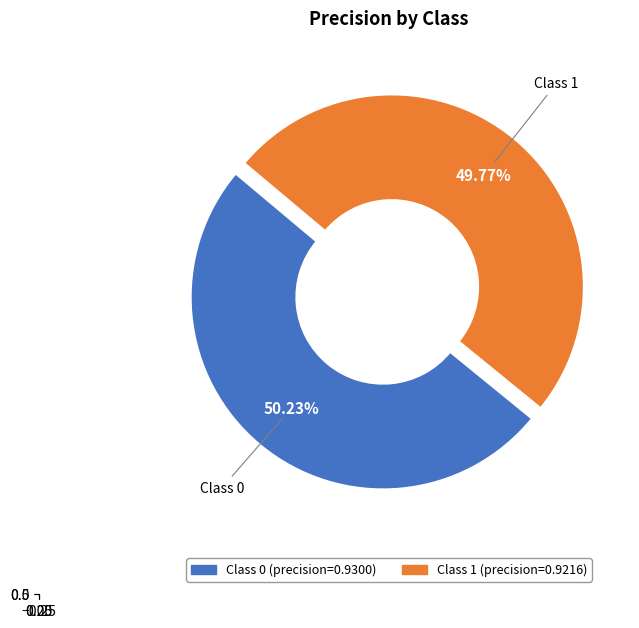

Count the number of slices in the pie.

2